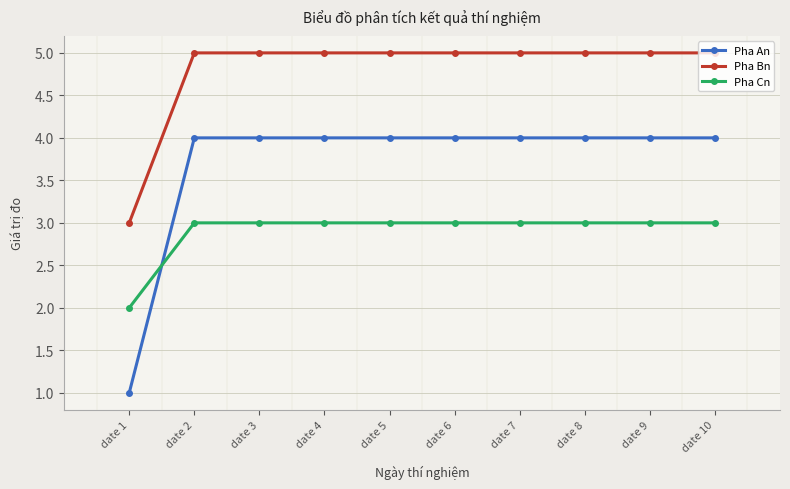

What is the value of the Pha Cn point at the 9th from the left?

3